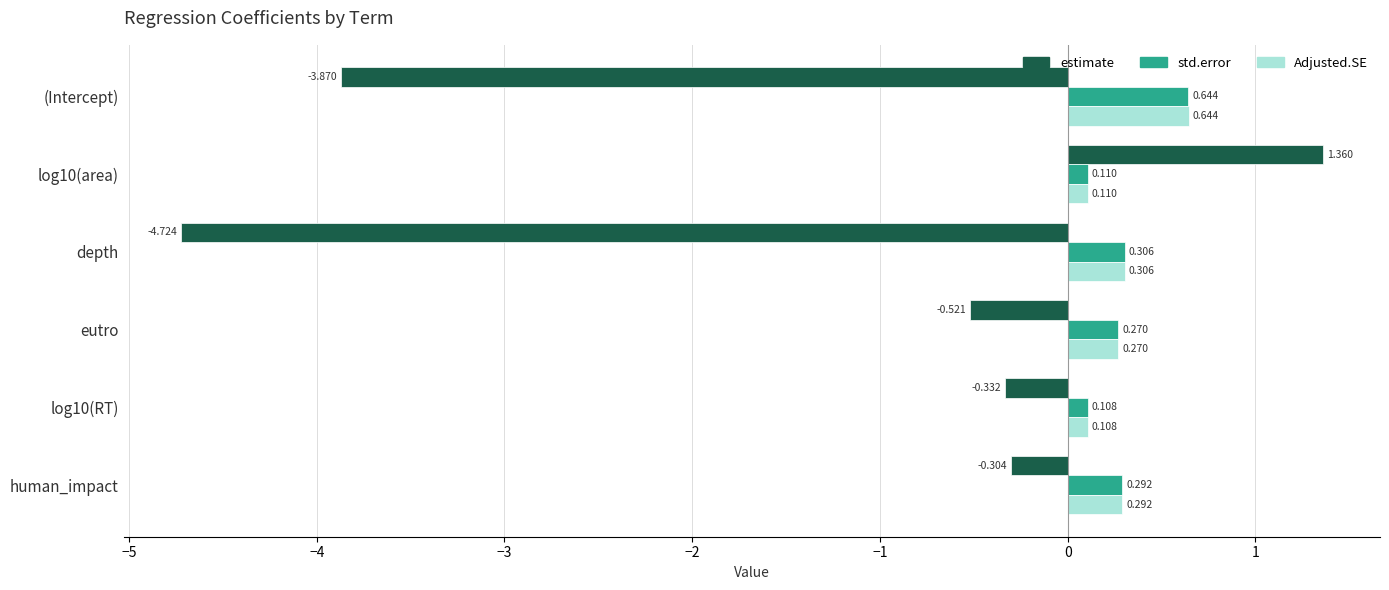

Is the value of estimate at (Intercept) greater than the value of std.error at log10(area)?

No